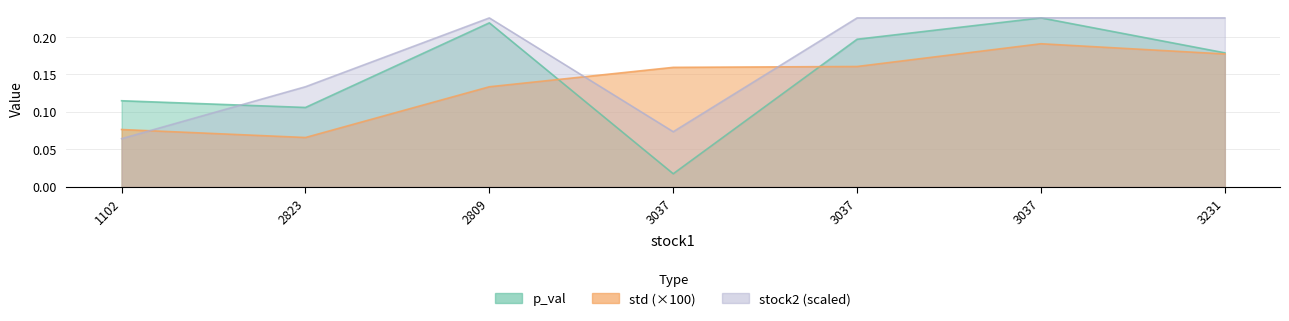

At how many categories does at least one series exceed 0?

7